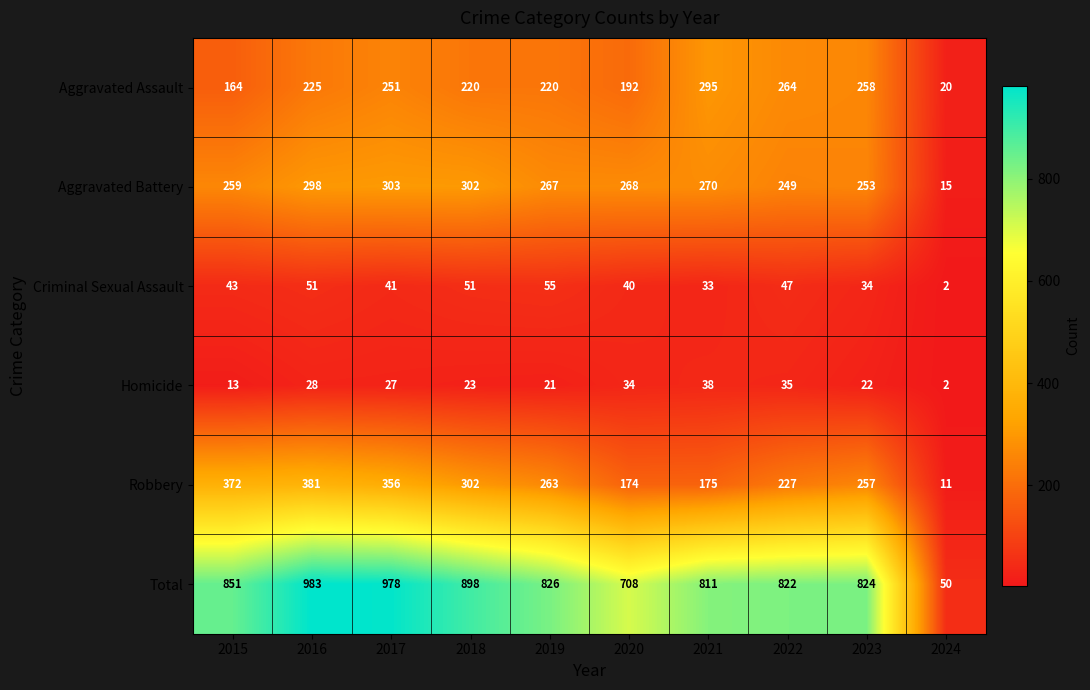

Which label corresponds to the smallest value in the chart?

2024